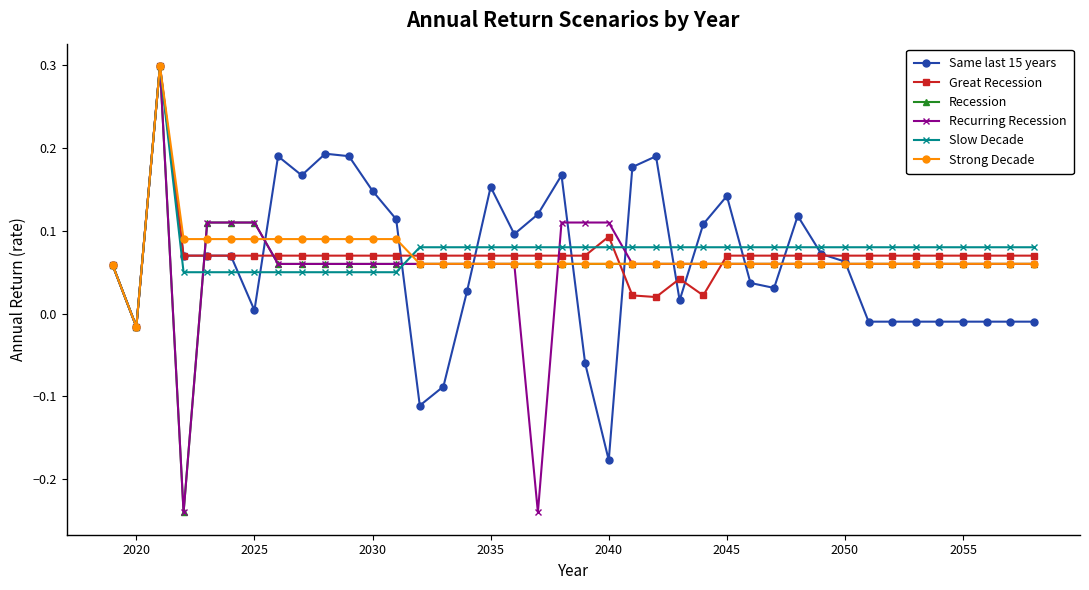

What is the smallest value displayed?

-0.2